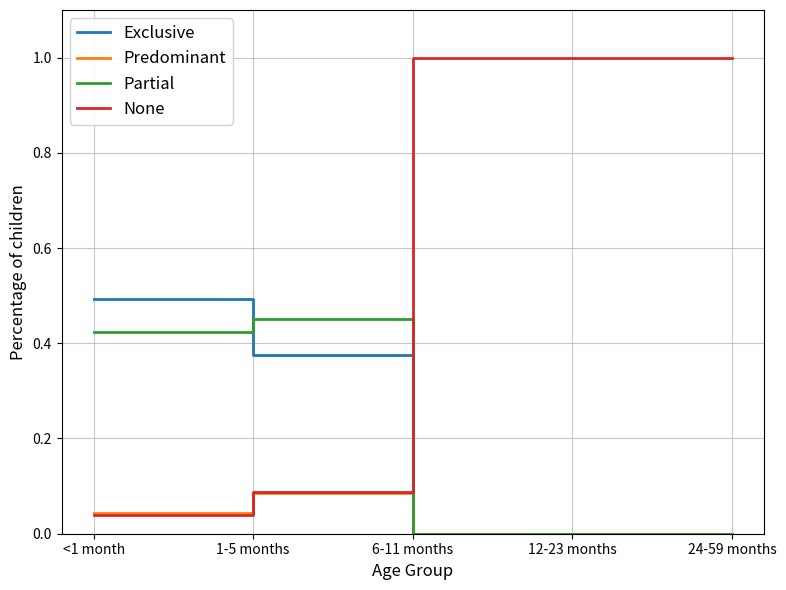

Which series has the largest range (max minus min)?

None